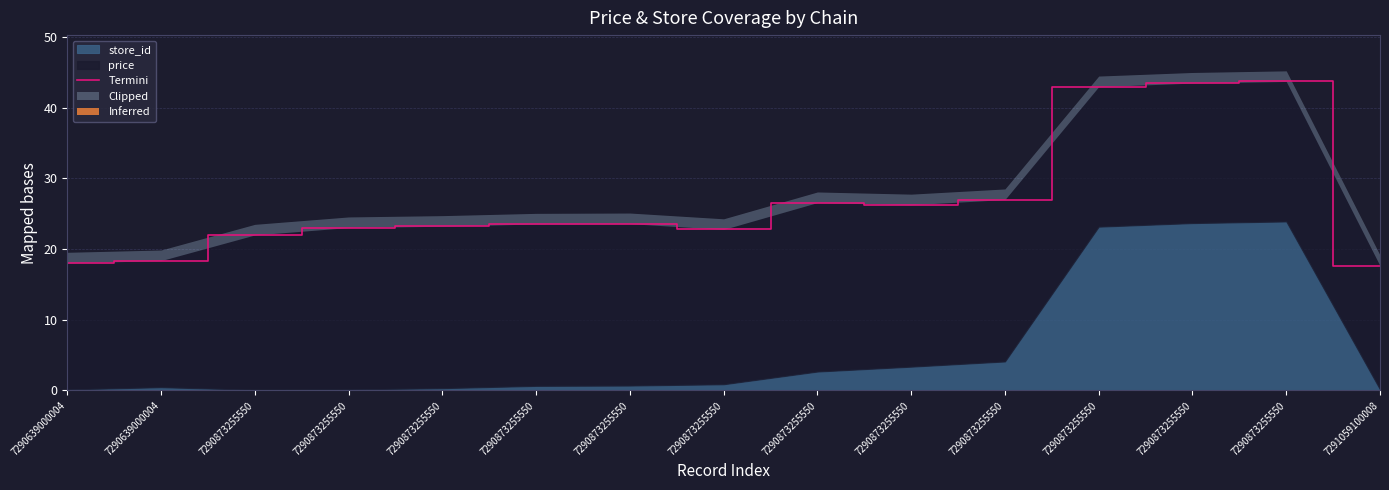

The value at 7290873255550 is 43.5. True or false?

True